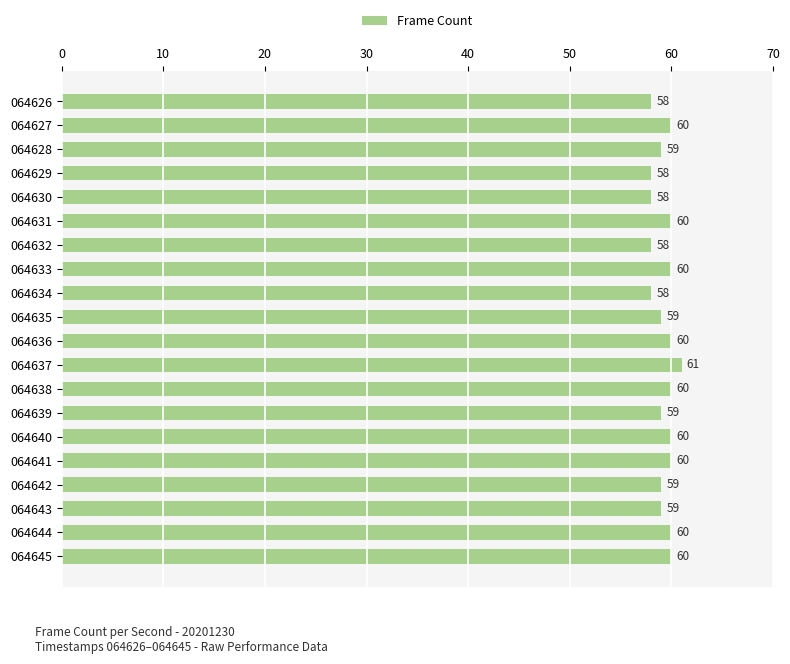

What is the difference between the second highest and second lowest values?

2